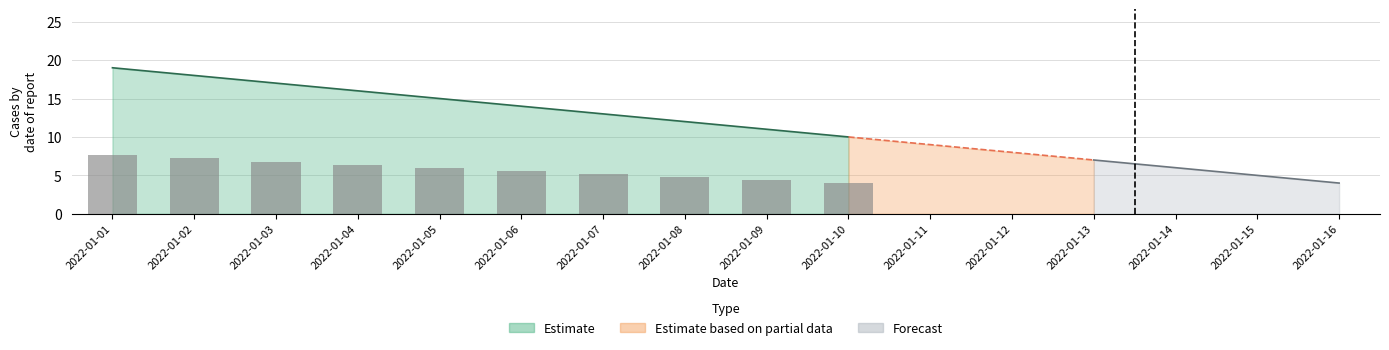

What is the sum of the values at 2022-01-15 and 2022-01-02?

23